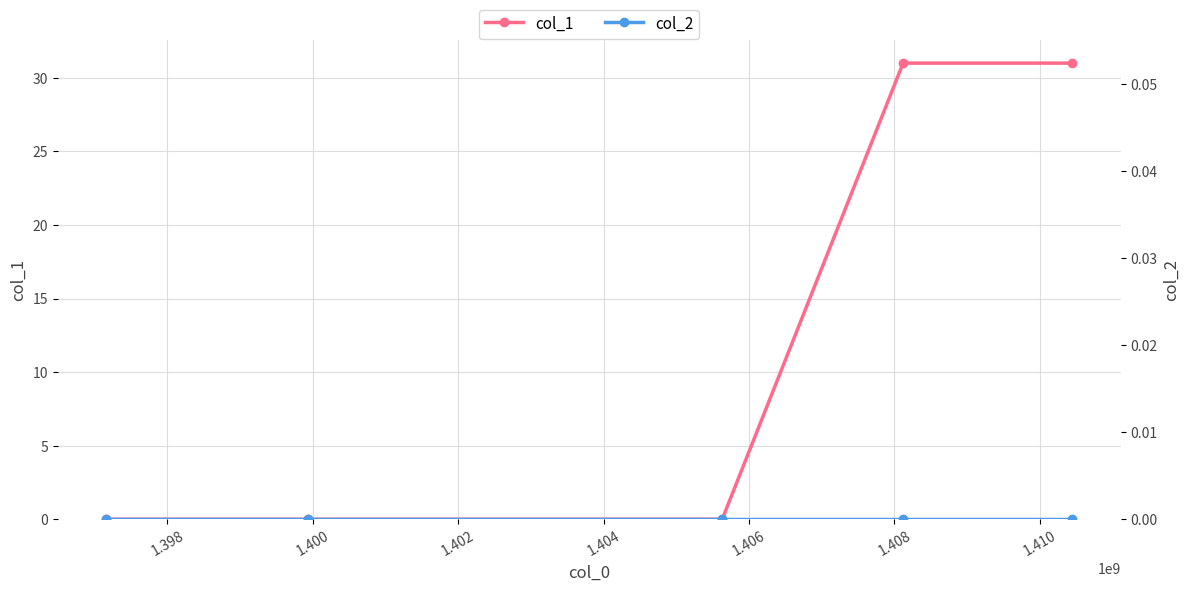

Does the chart display data point markers on the line(s)?

Yes